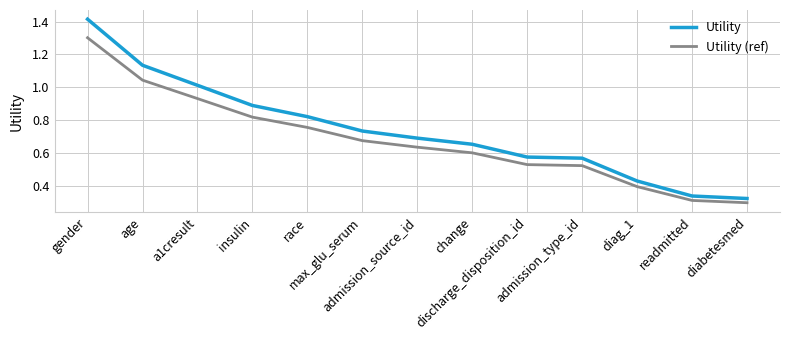

True or false: Utility has more than 2 points higher than both neighbors.

False